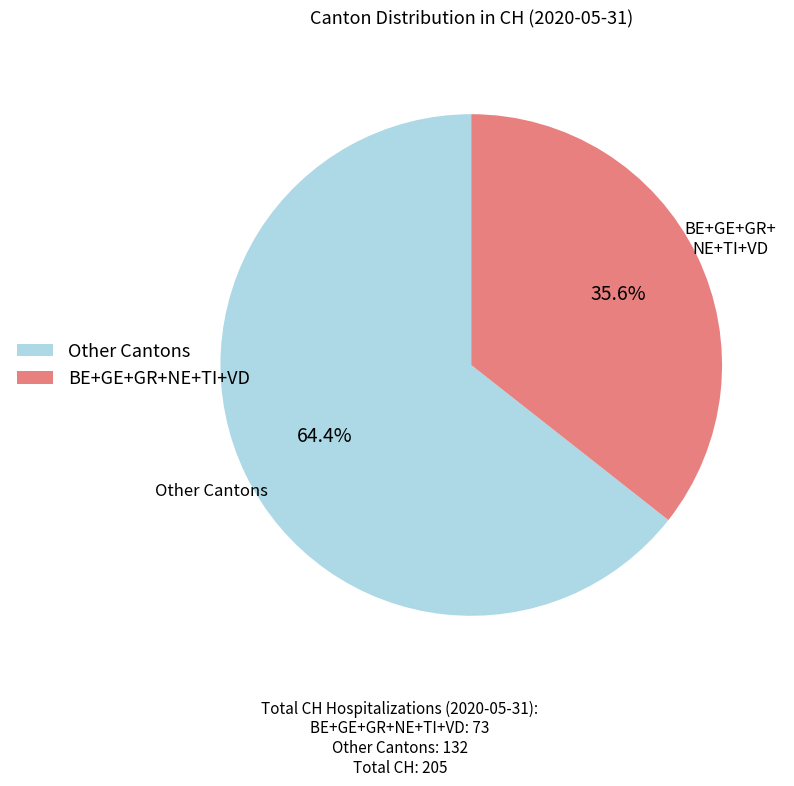

What is the largest slice in the pie chart?

Other Cantons